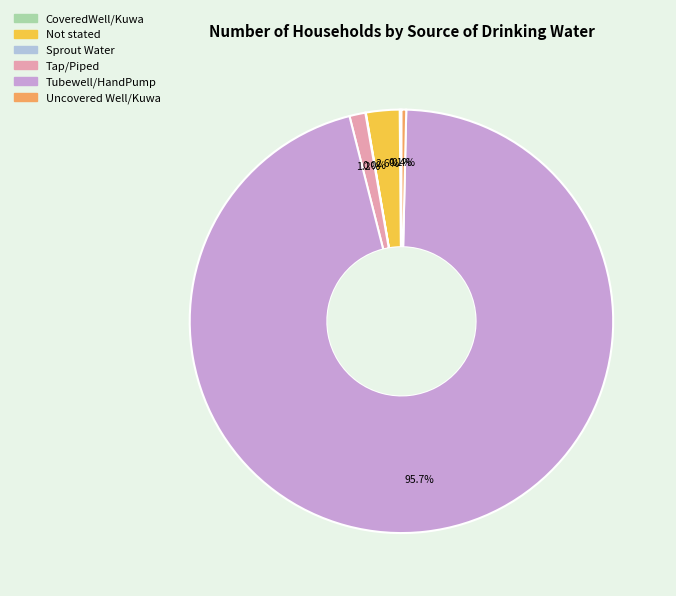

Between Tap/Piped and Not stated, which is larger?

Not stated